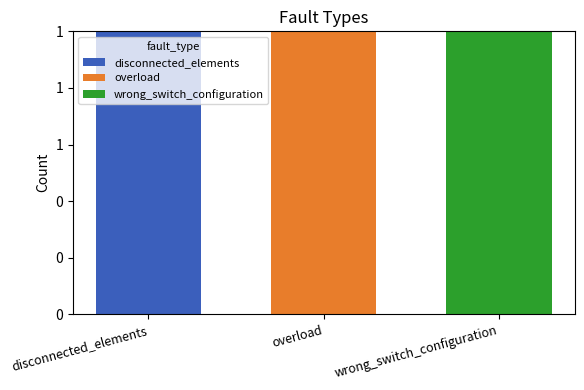

At how many categories does at least one series exceed 0?

3